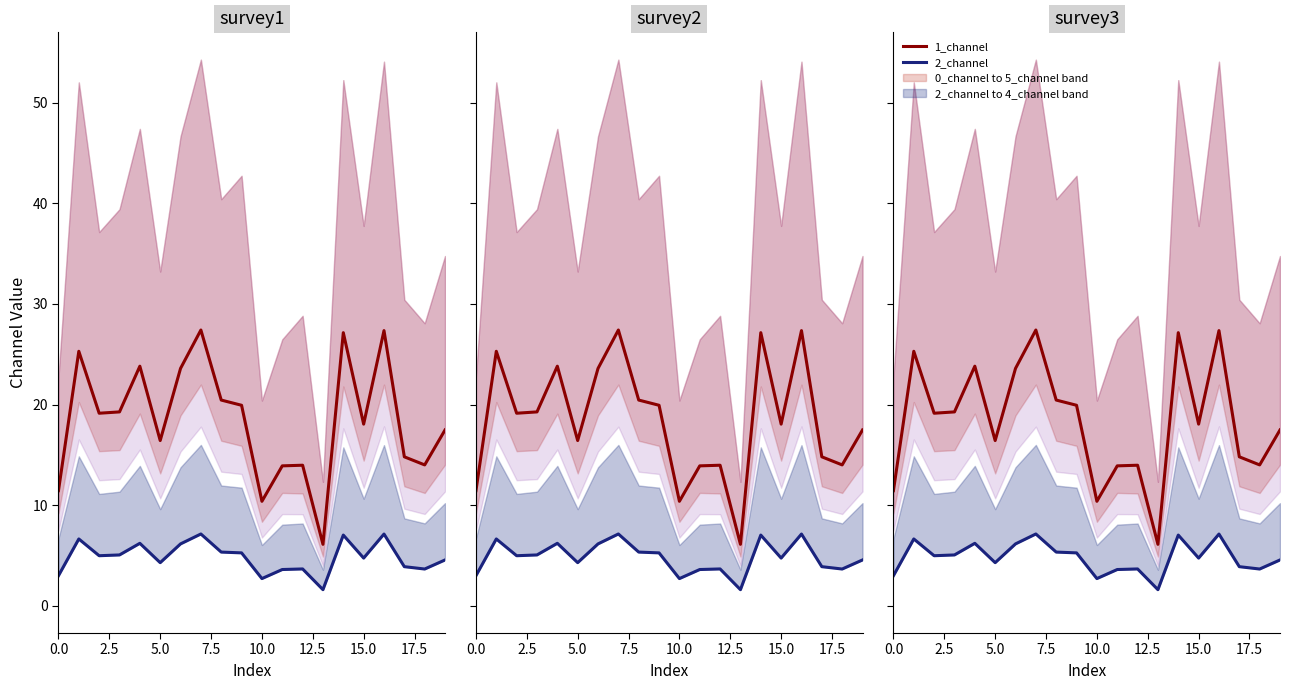

What are all the series names shown in the legend?

1_channel, 2_channel